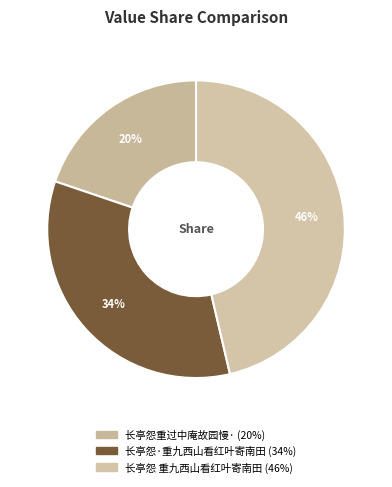

What portion of the pie excludes 长亭怨重过中庵故园慢·?

80.2%